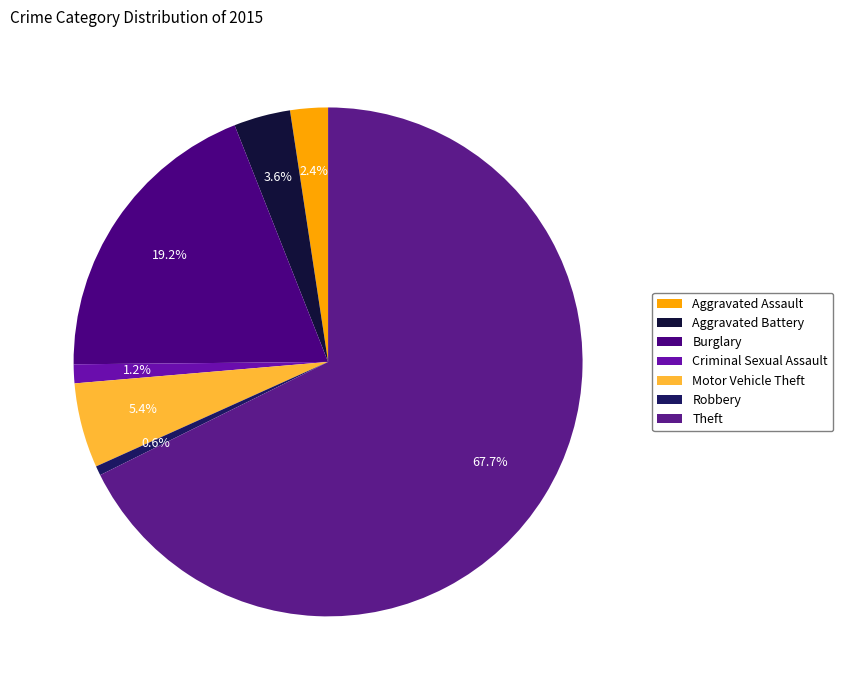

Rank the categories by value from highest to lowest.

Theft, Burglary, Motor Vehicle Theft, Aggravated Battery, Aggravated Assault, Criminal Sexual Assault, Robbery